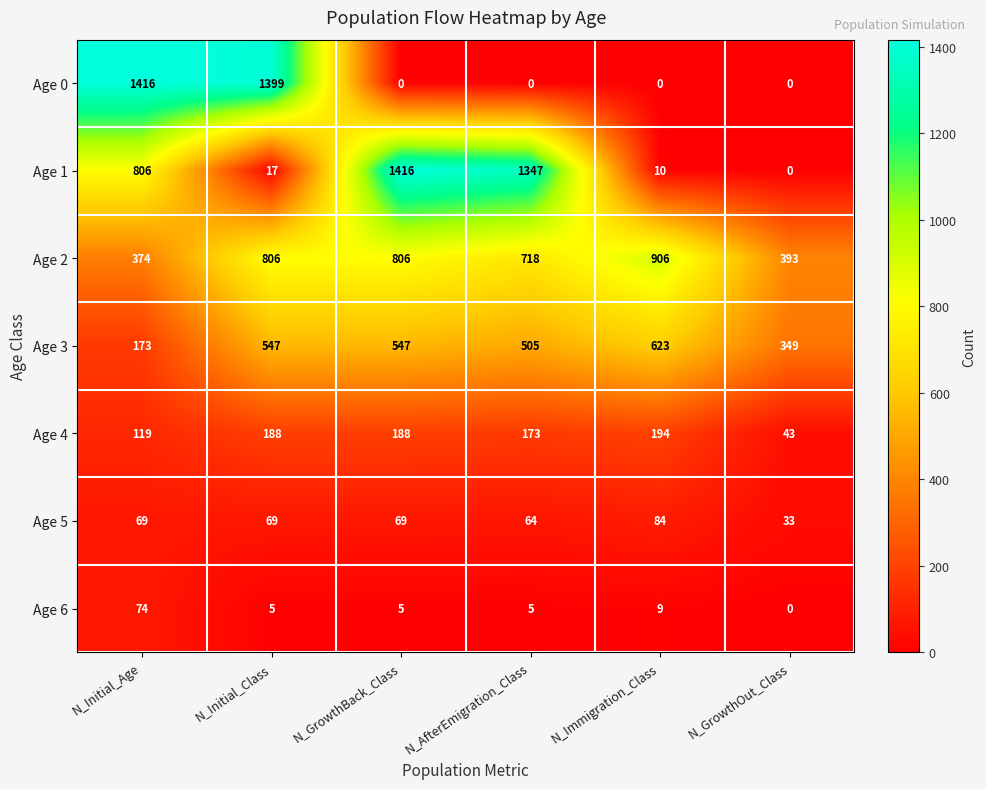

What is the minimum value for Age 3?

173